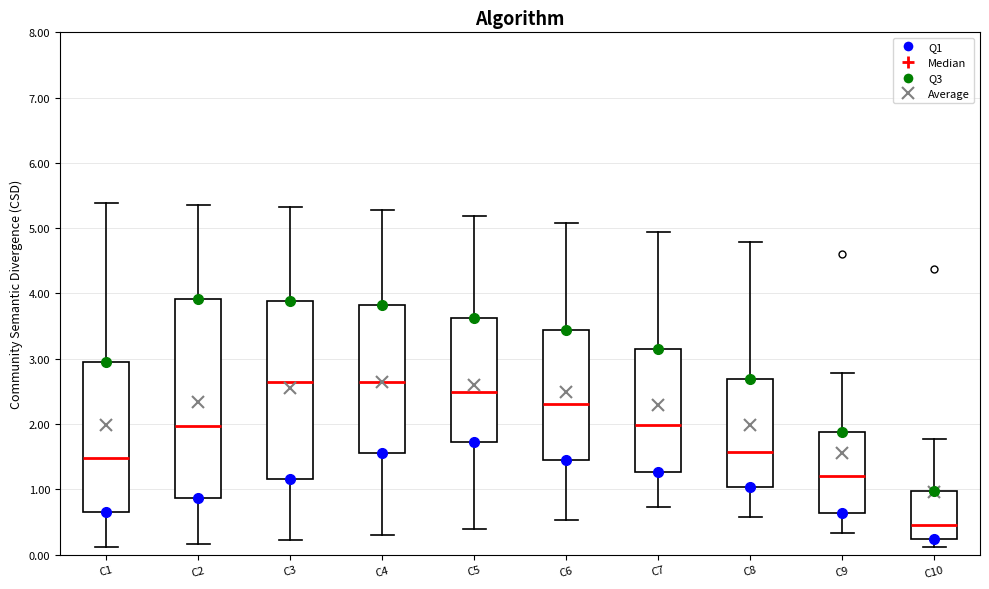

Which box's median line is the lowest?

C10